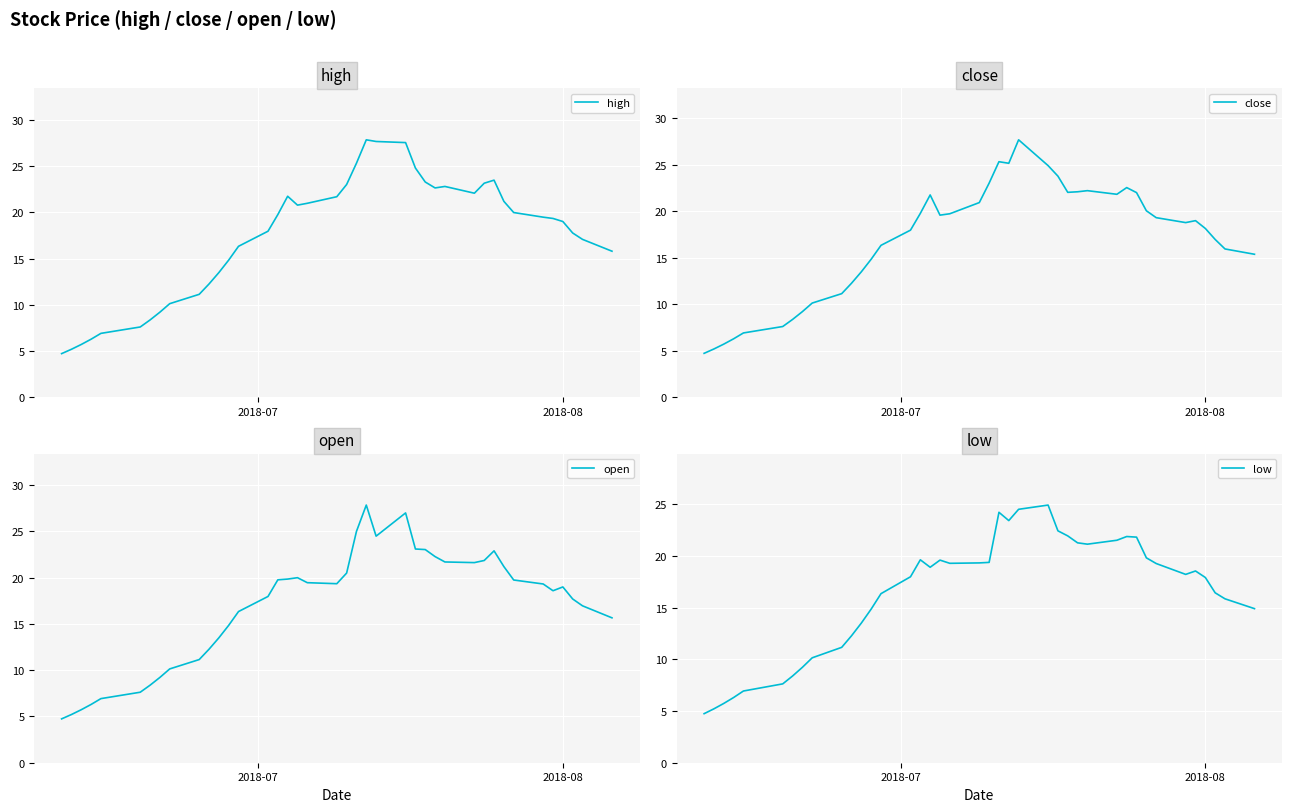

What is the maximum value for high?

27.9